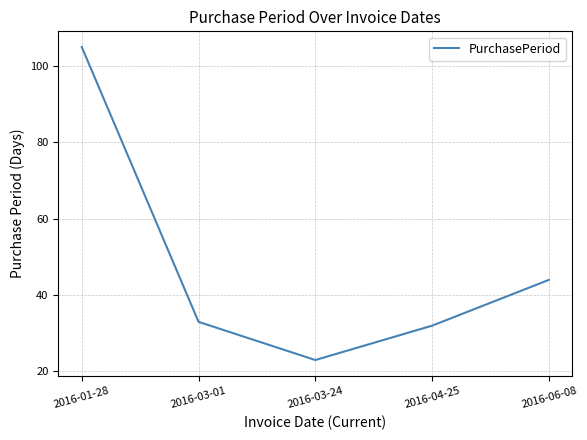

Reading right to left, transcribe all the data shown in this chart.

2016-06-08=44	2016-04-25=32	2016-03-24=23	2016-03-01=33	2016-01-28=105